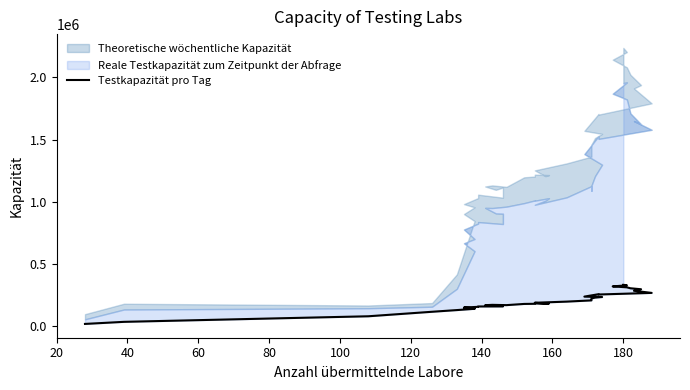

How many values are below 183310?

20